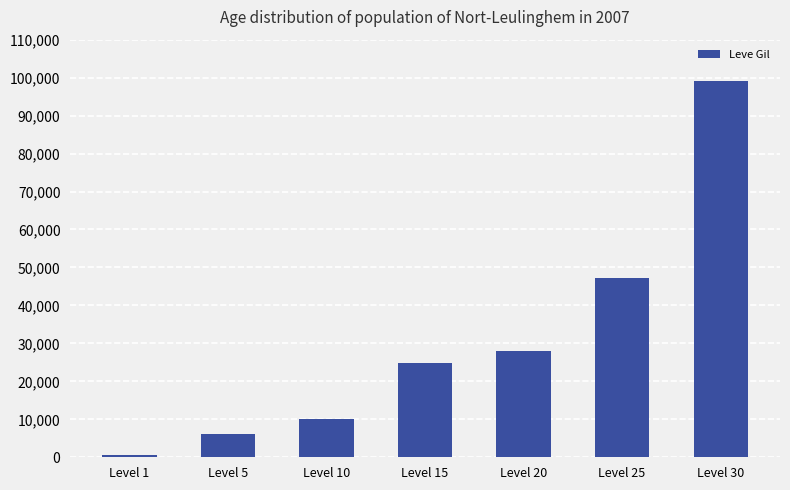

What is the sum of all values?

215930